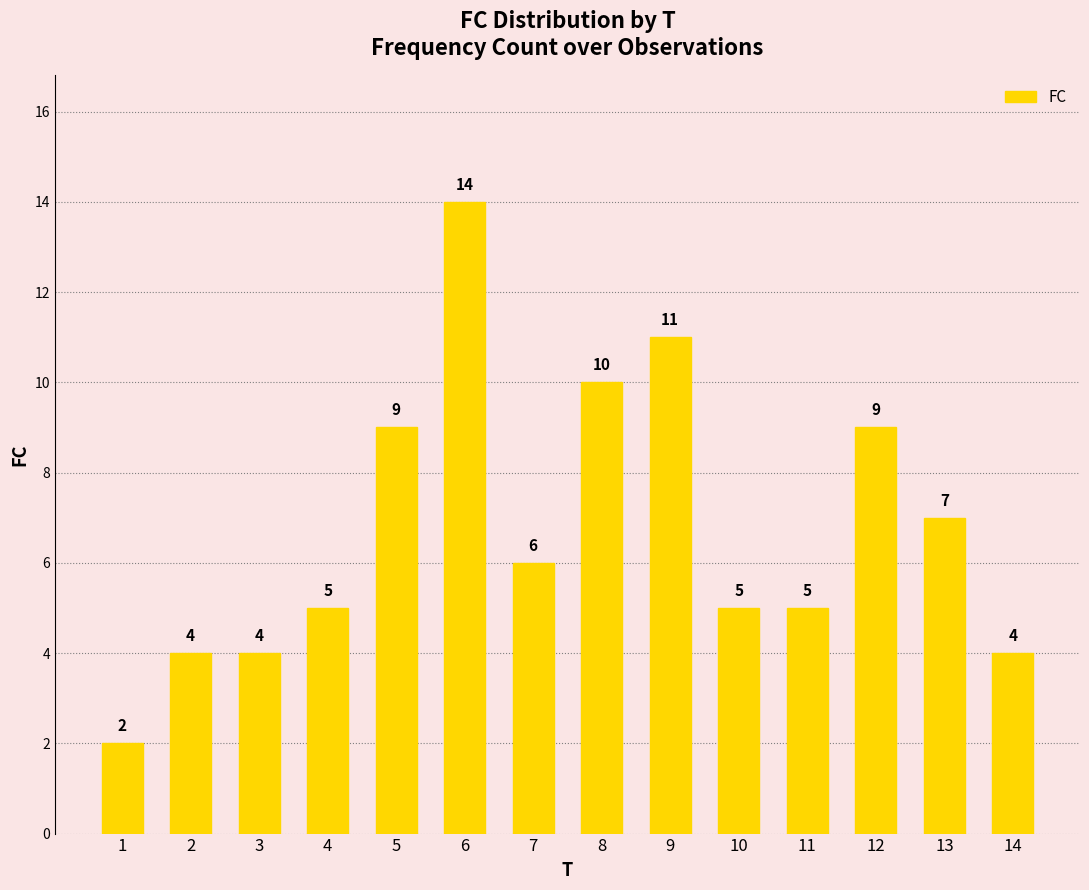

What is the ratio of the value at 2 to the value at 6?

0.3